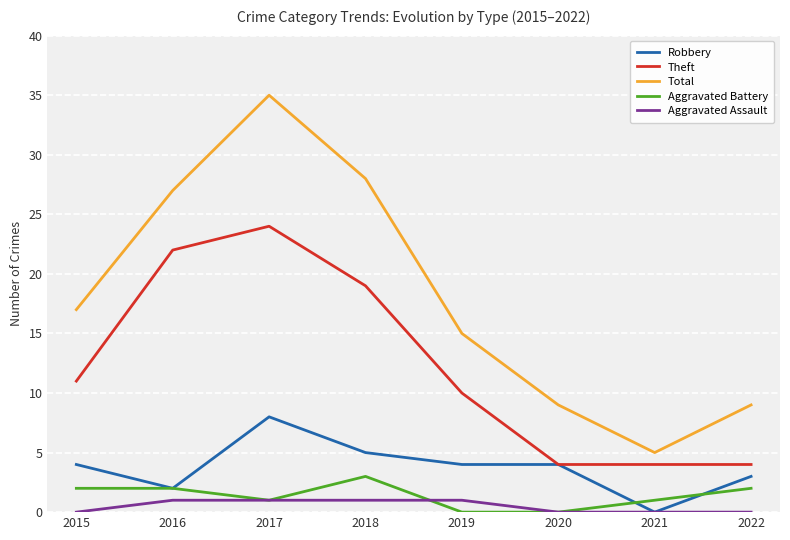

Which category has the highest value in the Robbery series?

2017